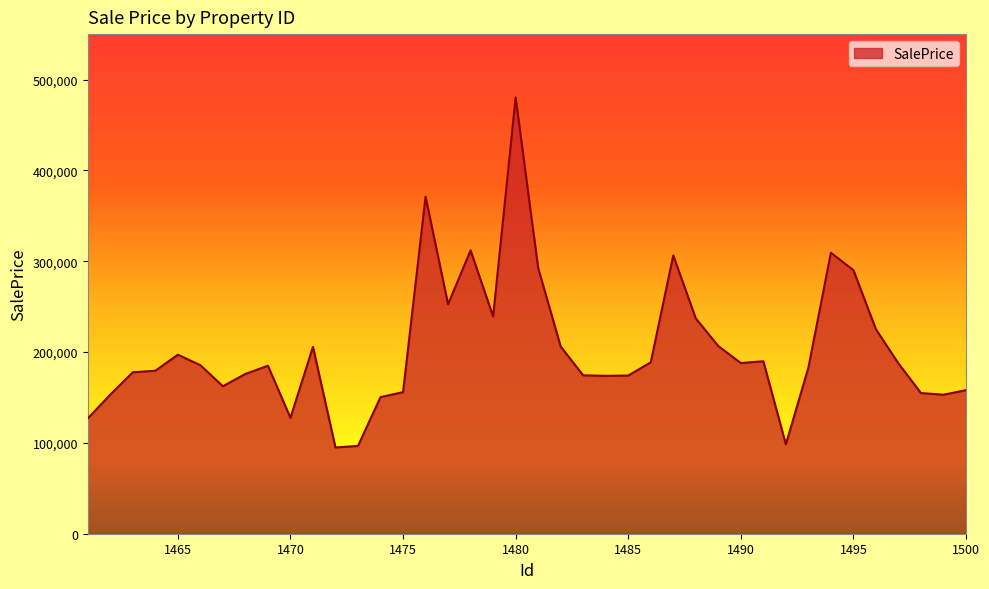

What is the minimum value shown in the chart?

94939.1